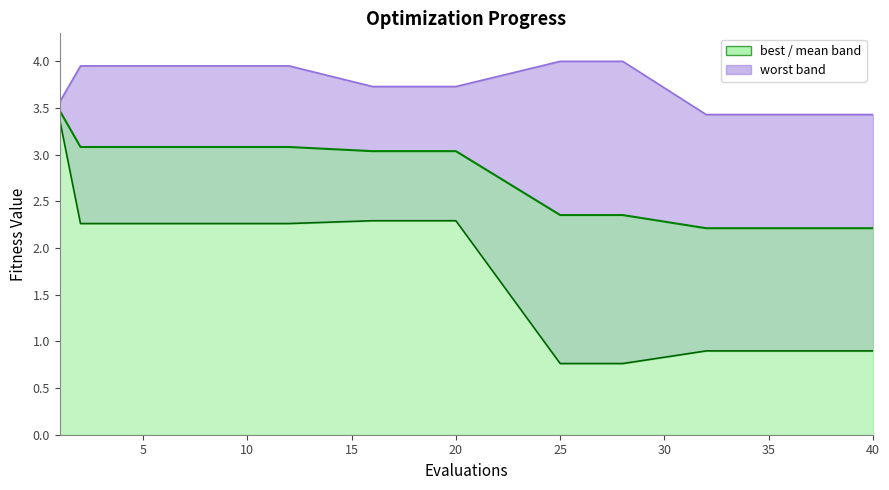

True or false: best and mean cross at least once.

False